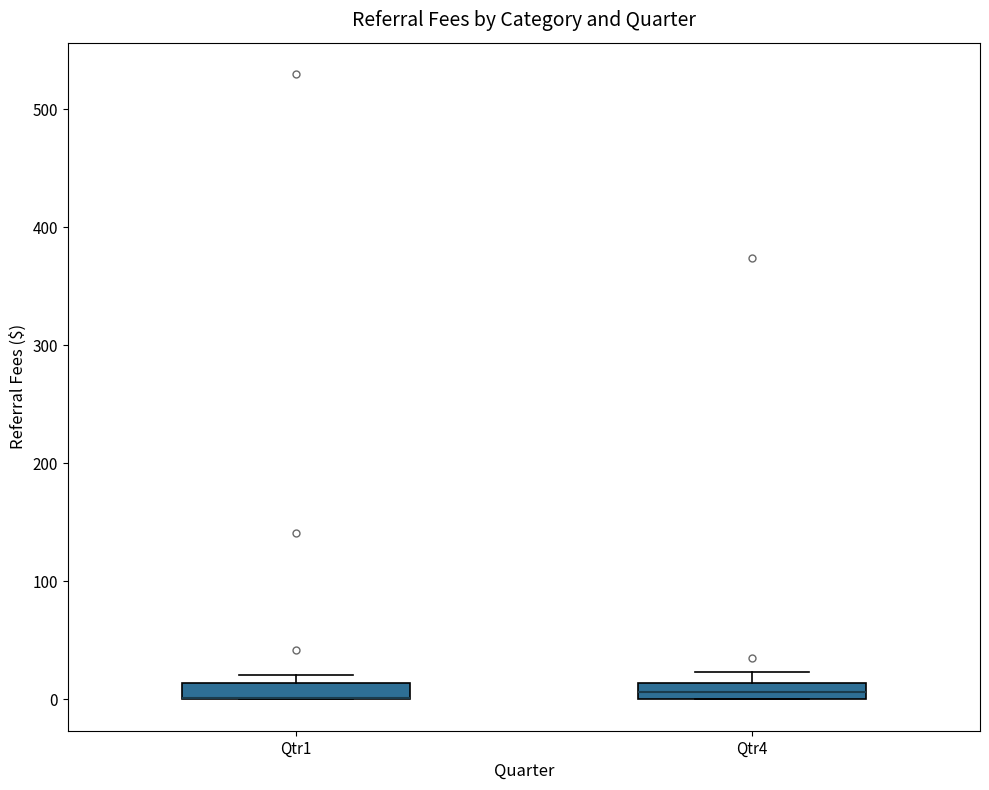

Where is the upper edge of the box for Qtr4 on the y-axis? The values are not printed on the chart, so give them approximately, as read against the axis.

10